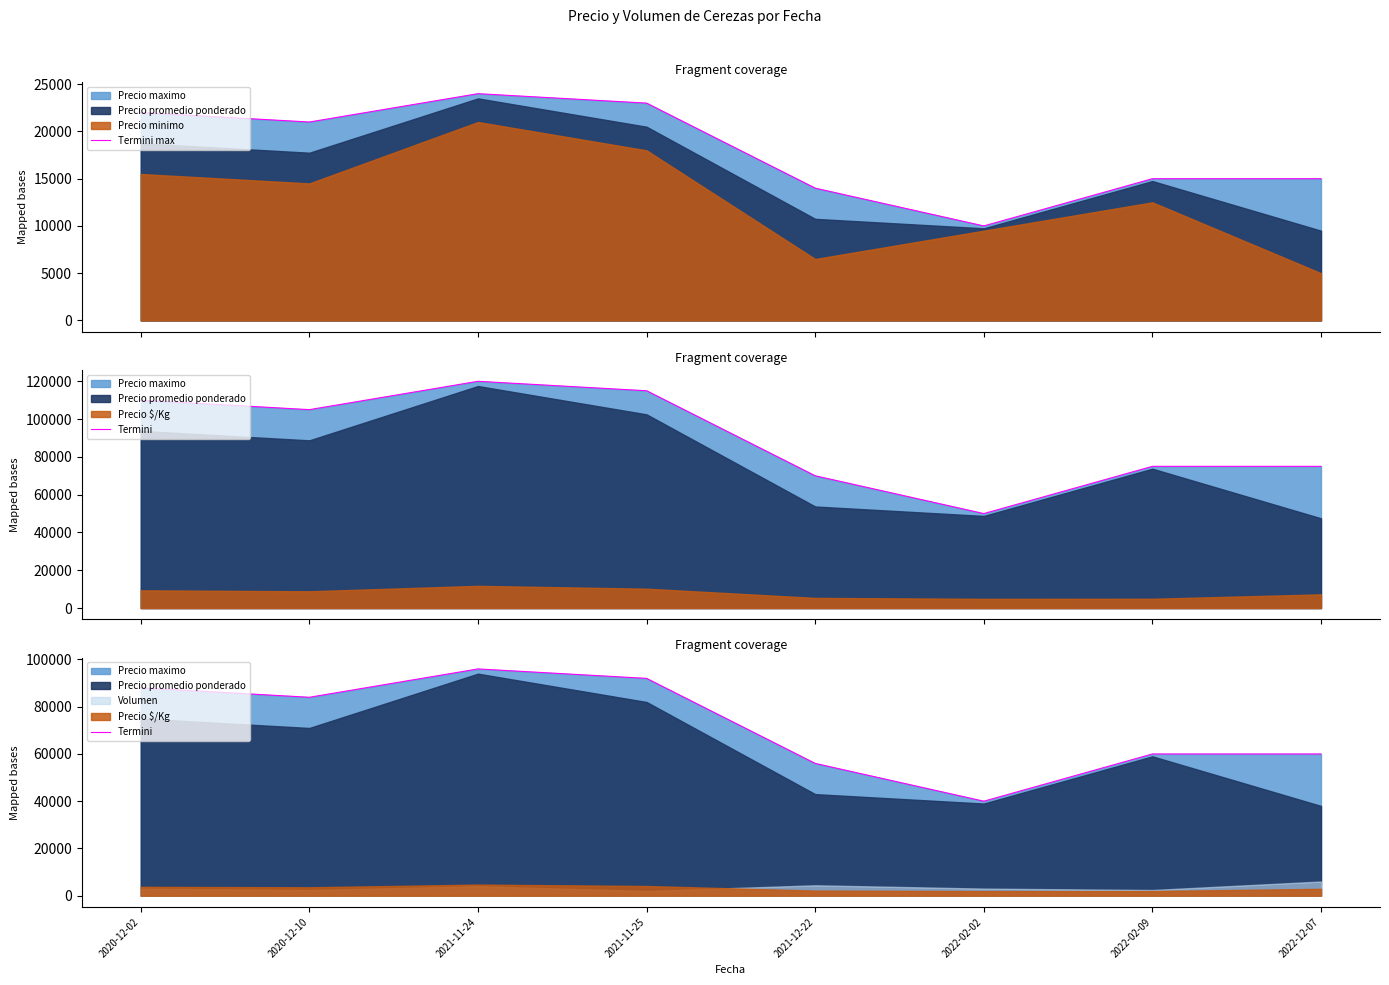

True or false: Termini max has a value of 13265 at 2022-02-02.

False